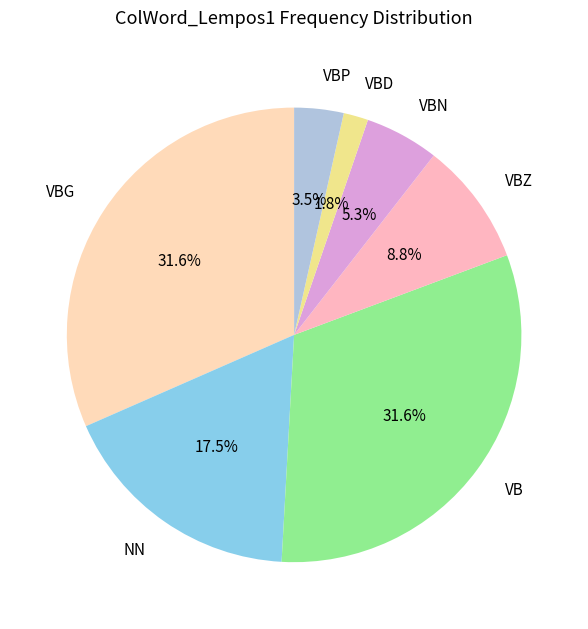

Which slice is the smallest?

VBD